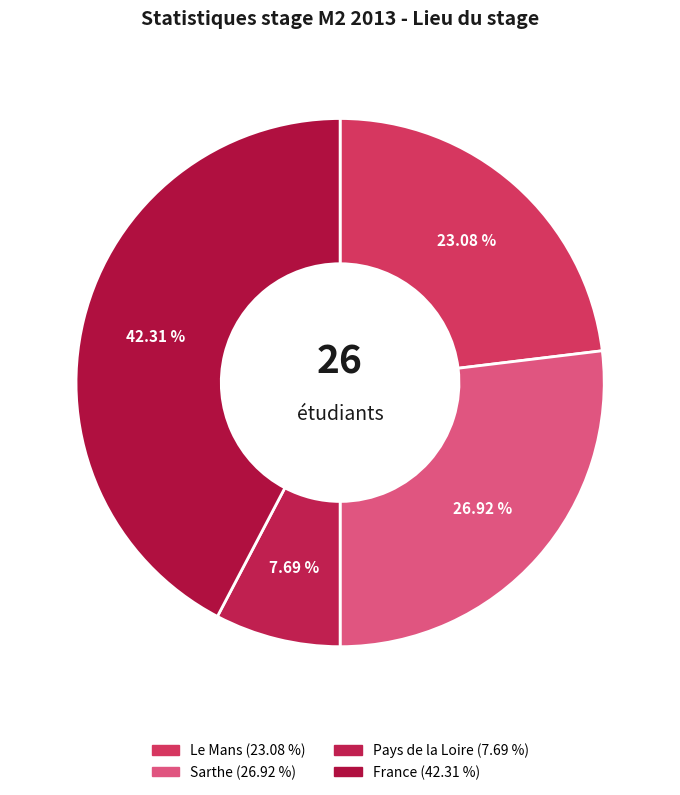

Does Sarthe represent more than half of the total?

No